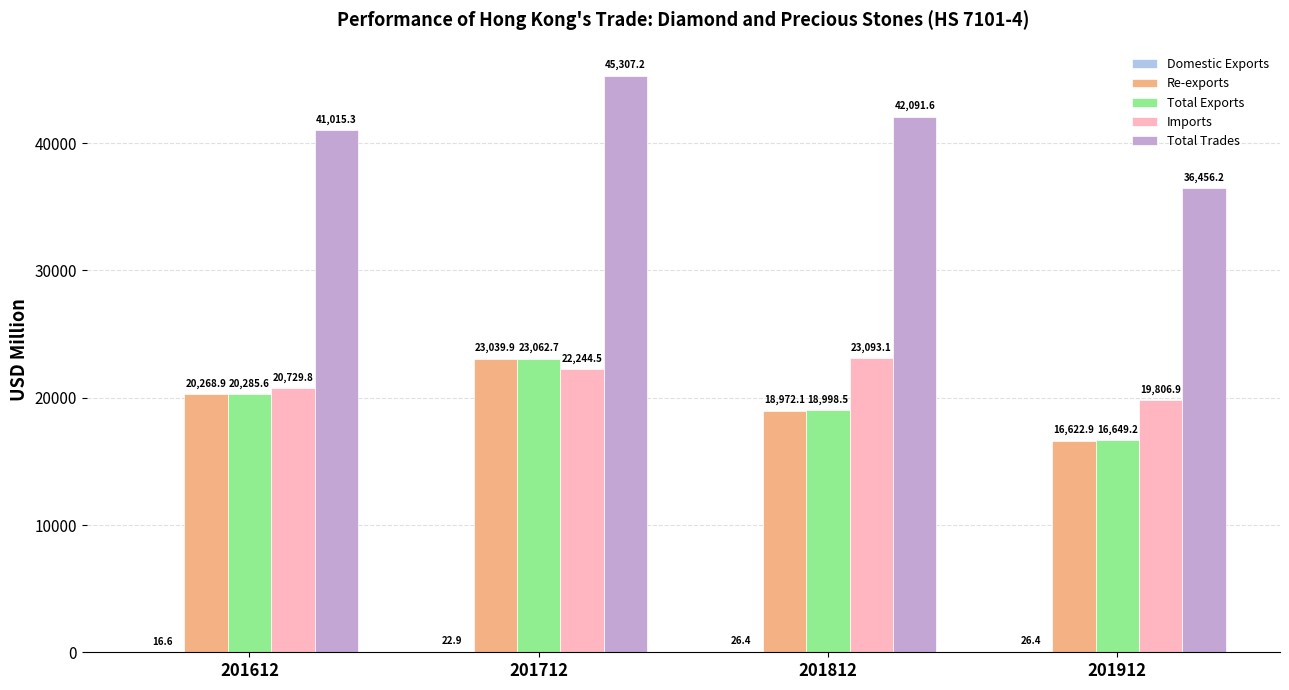

What is the highest value of the Re-exports series?

23039.9